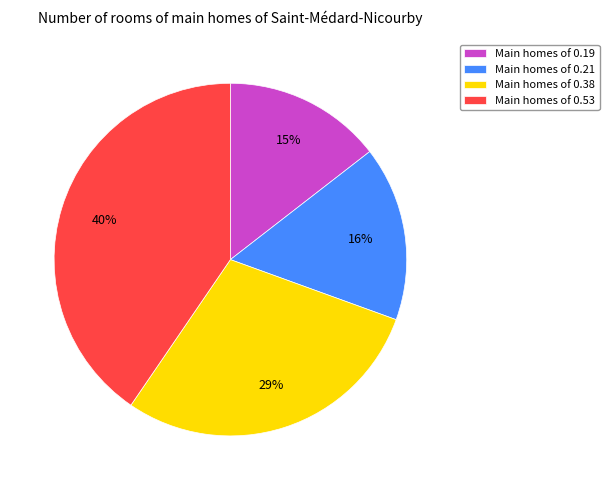

Between Main homes of 0.38 and Main homes of 0.19, which is larger?

Main homes of 0.38